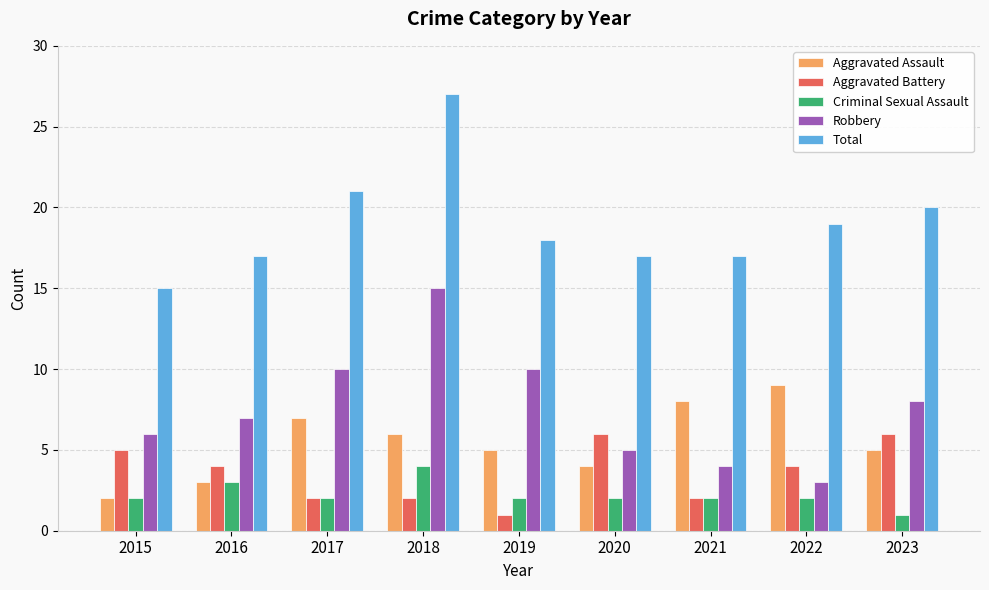

Reading left to right, list all the values displayed in this chart.

Aggravated Assault: 2015=2	2016=3	2017=7	2018=6	2019=5	2020=4	2021=8	2022=9	2023=5
Aggravated Battery: 2015=5	2016=4	2017=2	2018=2	2019=1	2020=6	2021=2	2022=4	2023=6
Criminal Sexual Assault: 2015=2	2016=3	2017=2	2018=4	2019=2	2020=2	2021=2	2022=2	2023=1
Robbery: 2015=6	2016=7	2017=10	2018=15	2019=10	2020=5	2021=4	2022=3	2023=8
Total: 2015=15	2016=17	2017=21	2018=27	2019=18	2020=17	2021=17	2022=19	2023=20